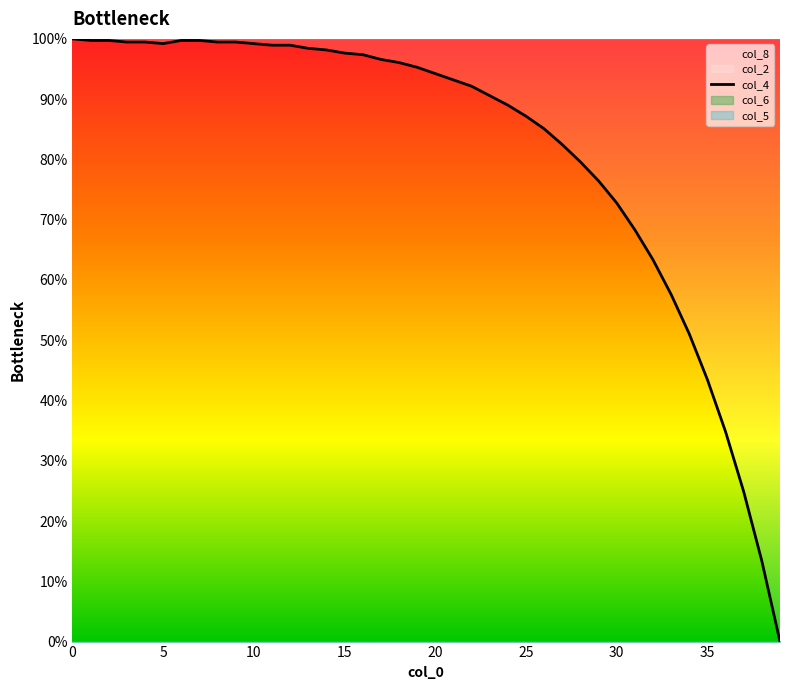

How many interior local valleys (lower than both neighbors) does the data have?

1